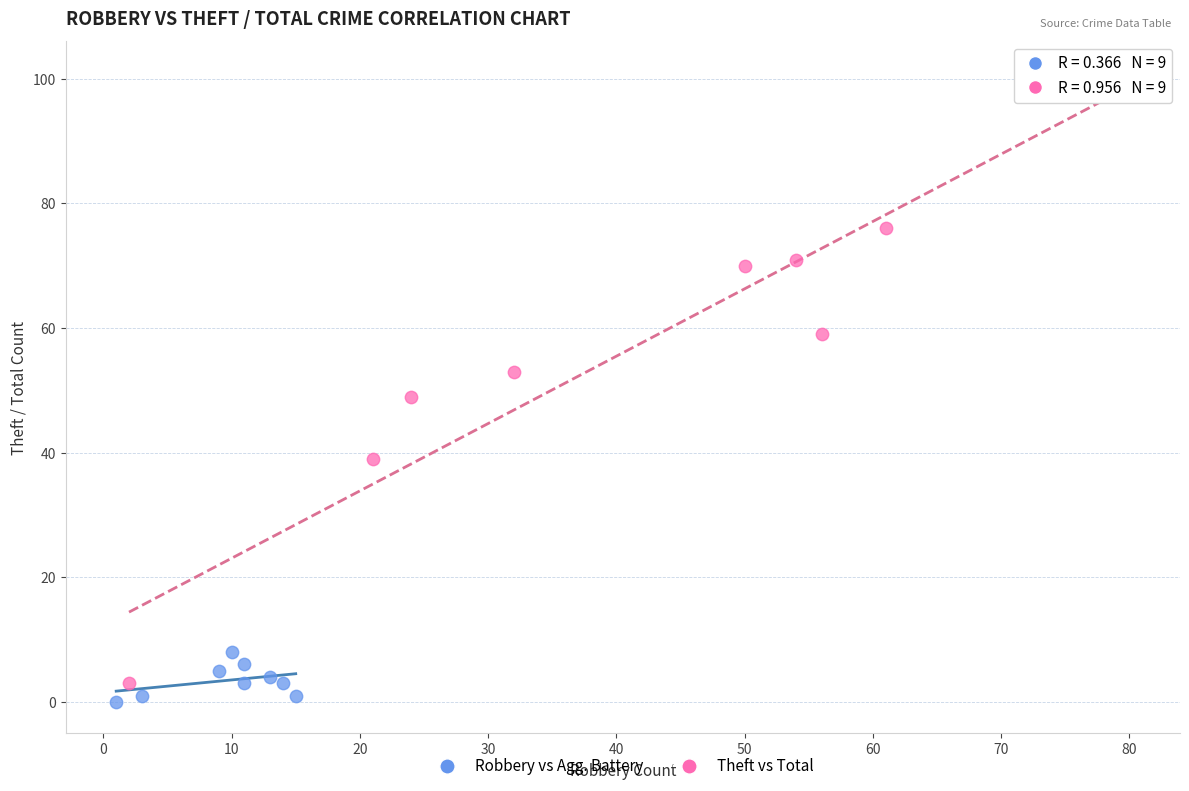

Which series contains the highest Y value?

Theft vs Total